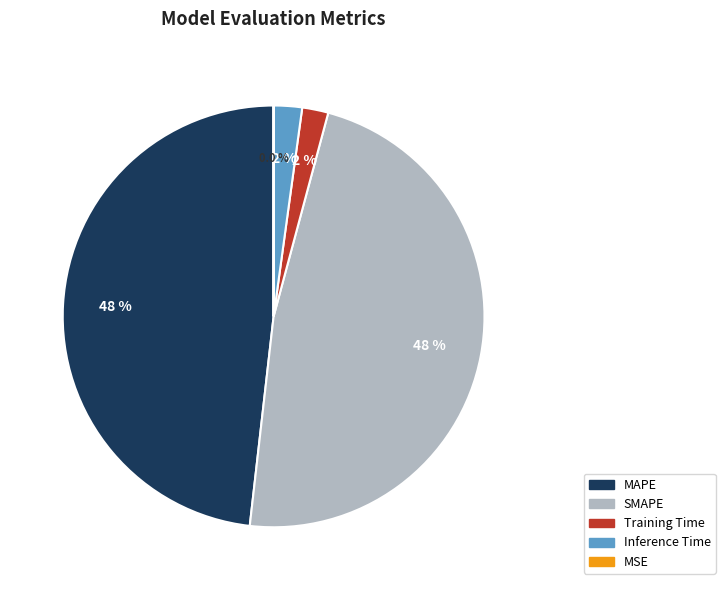

True or false: MAPE accounts for 48% of the total.

True